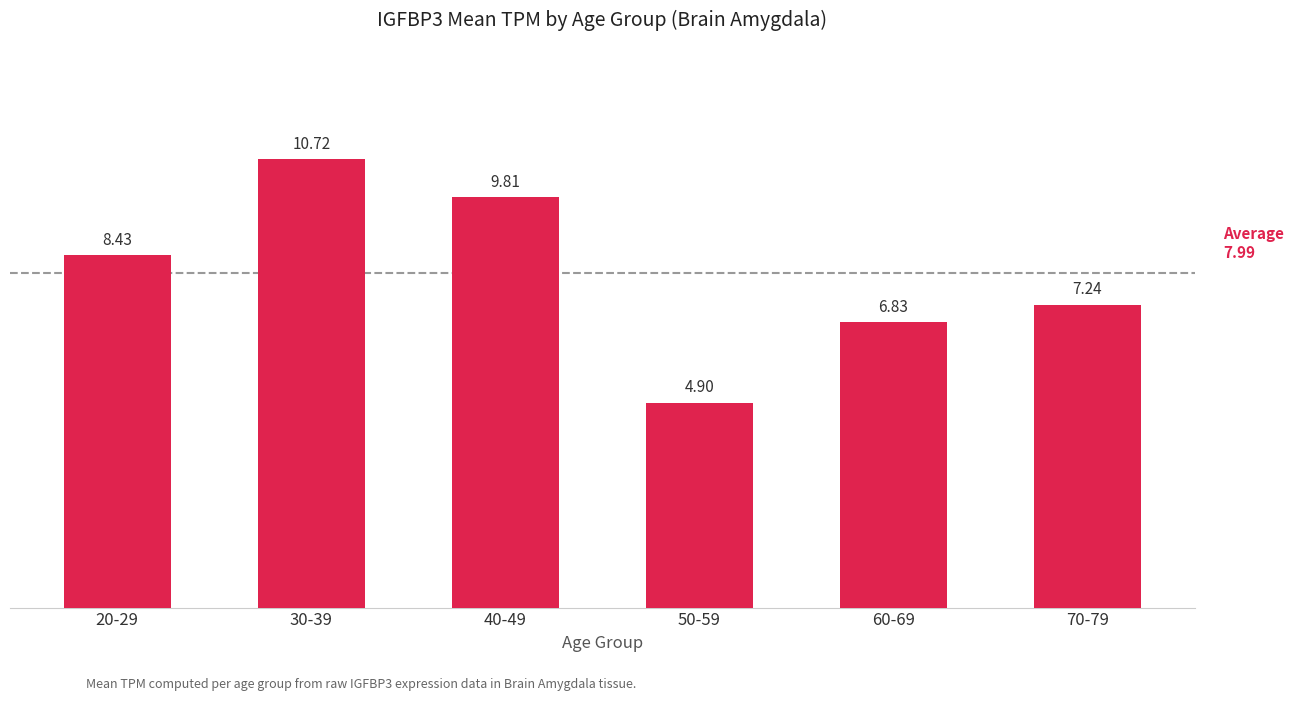

Does the chart contain any negative values?

No